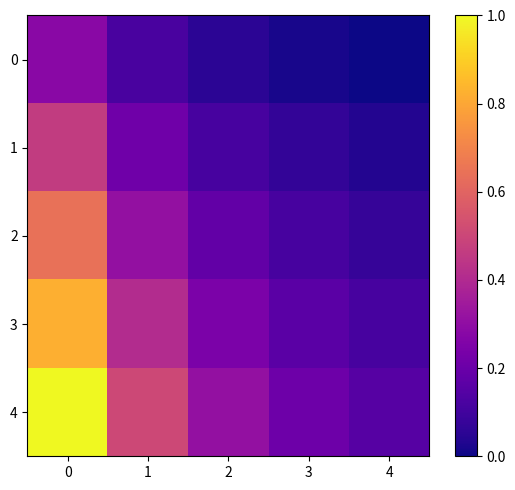

How many data points does each series have?

5